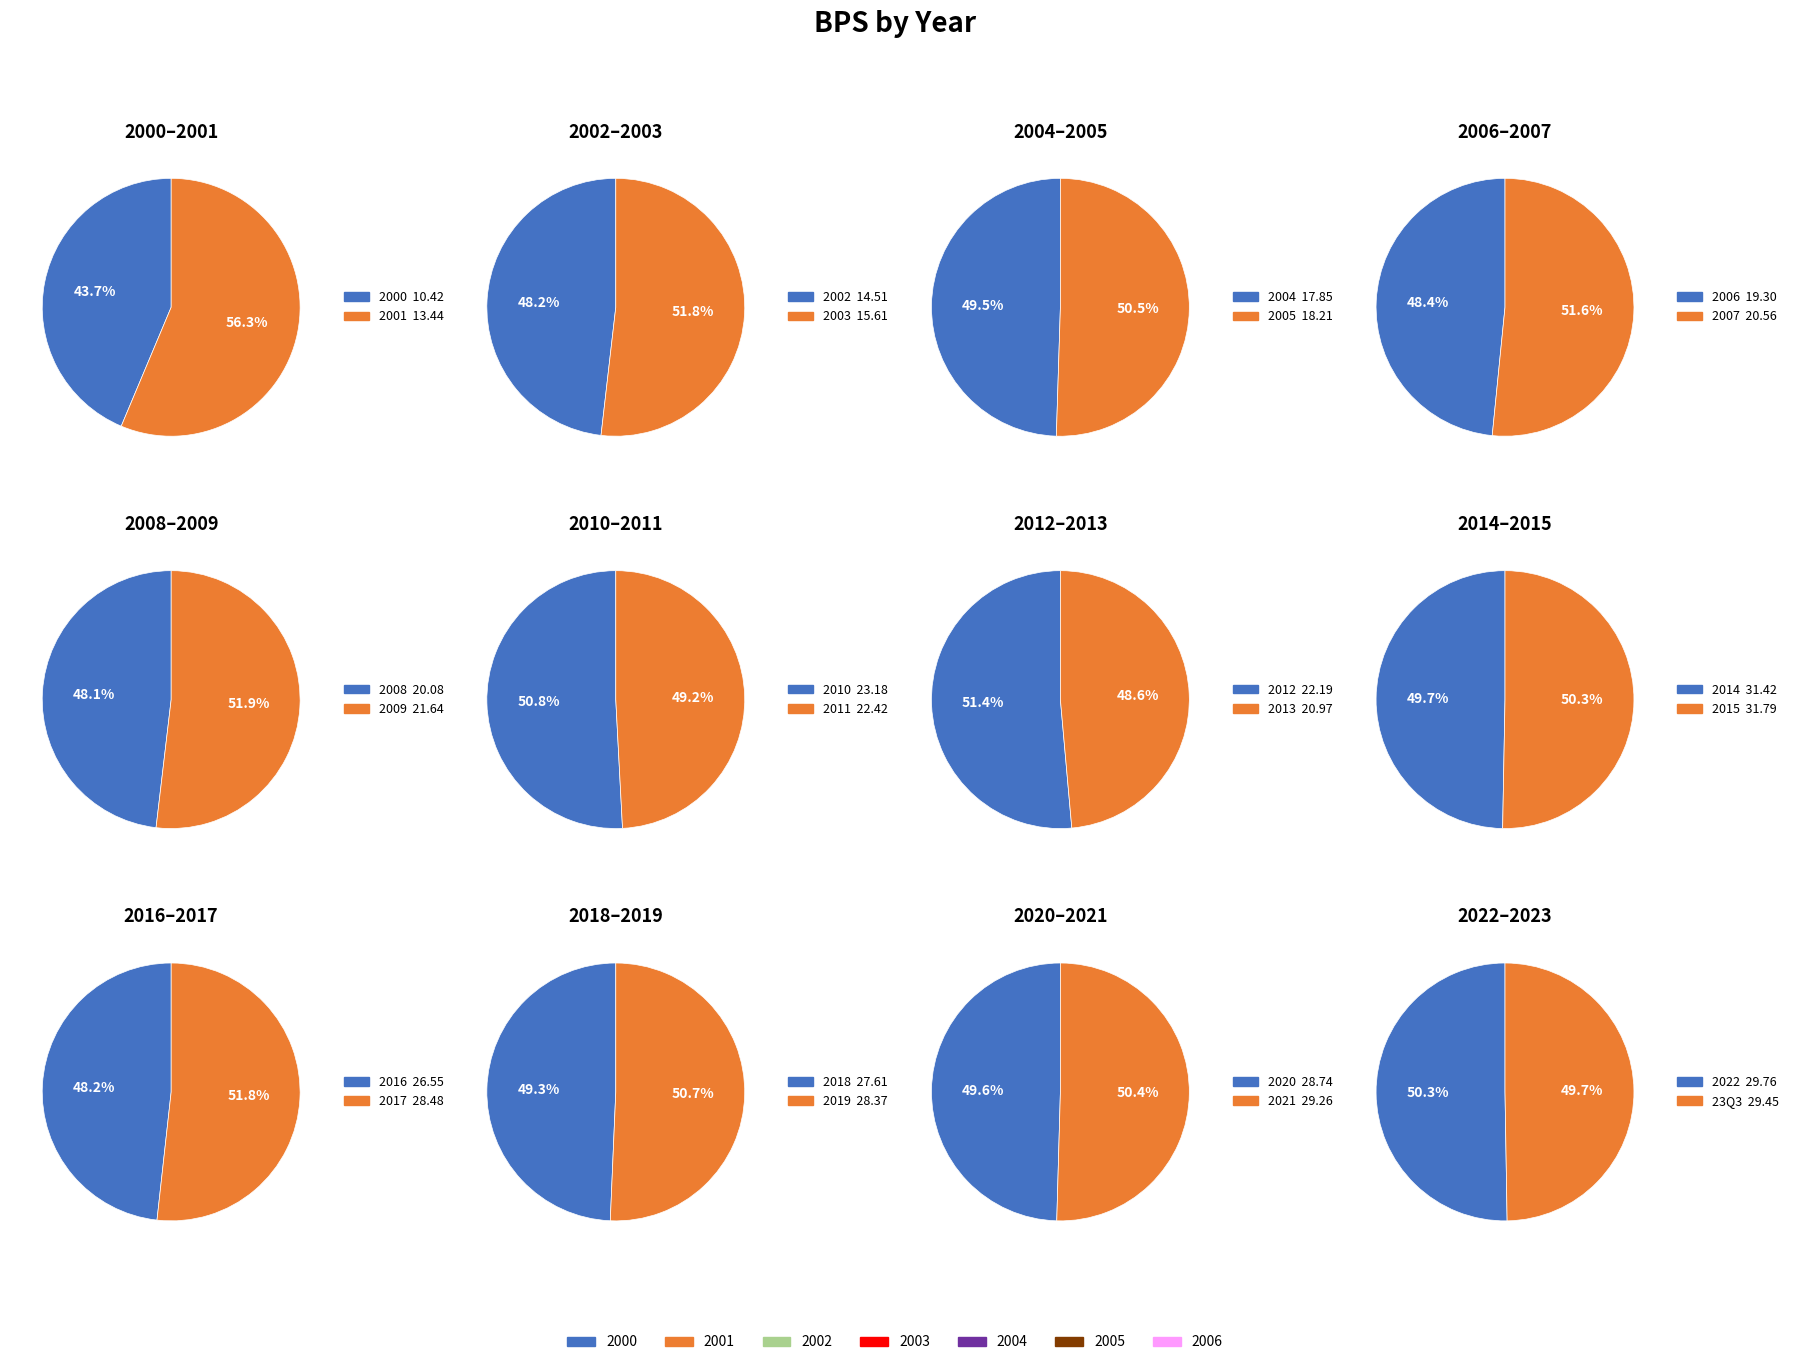

Approximately how many times larger is the value at 2006 compared to 2005?

1.1